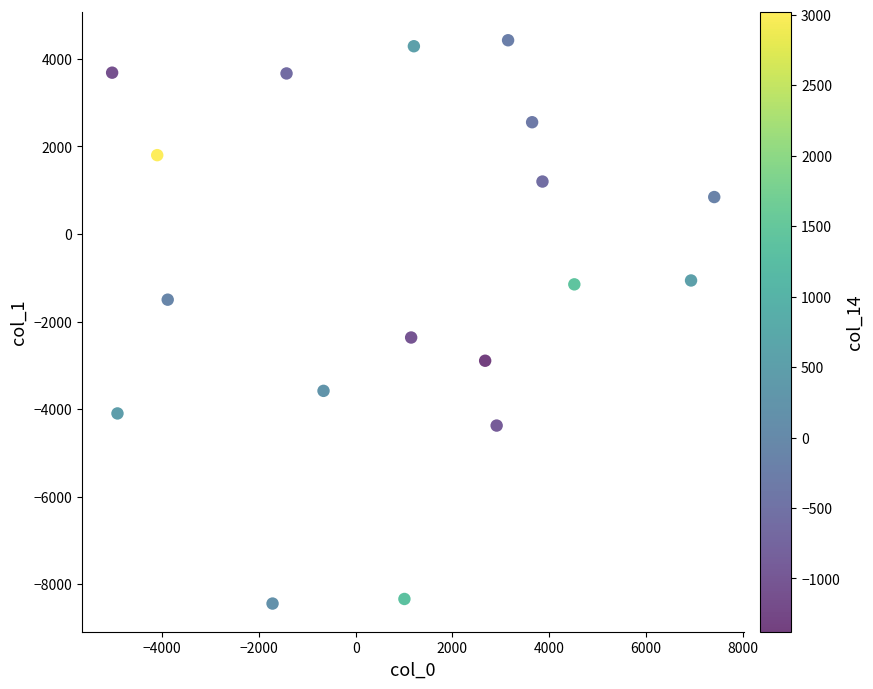

What Y value in the scatter plot is closest to -2008?

-2365.2